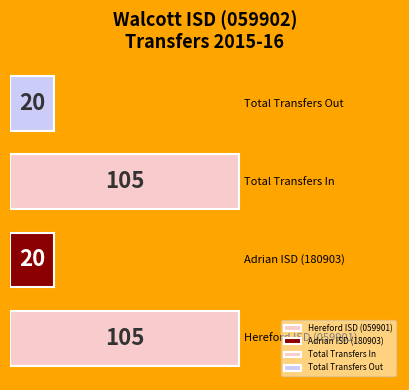

Reading bottom to top, list all the values displayed in this chart.

105	20	105	20